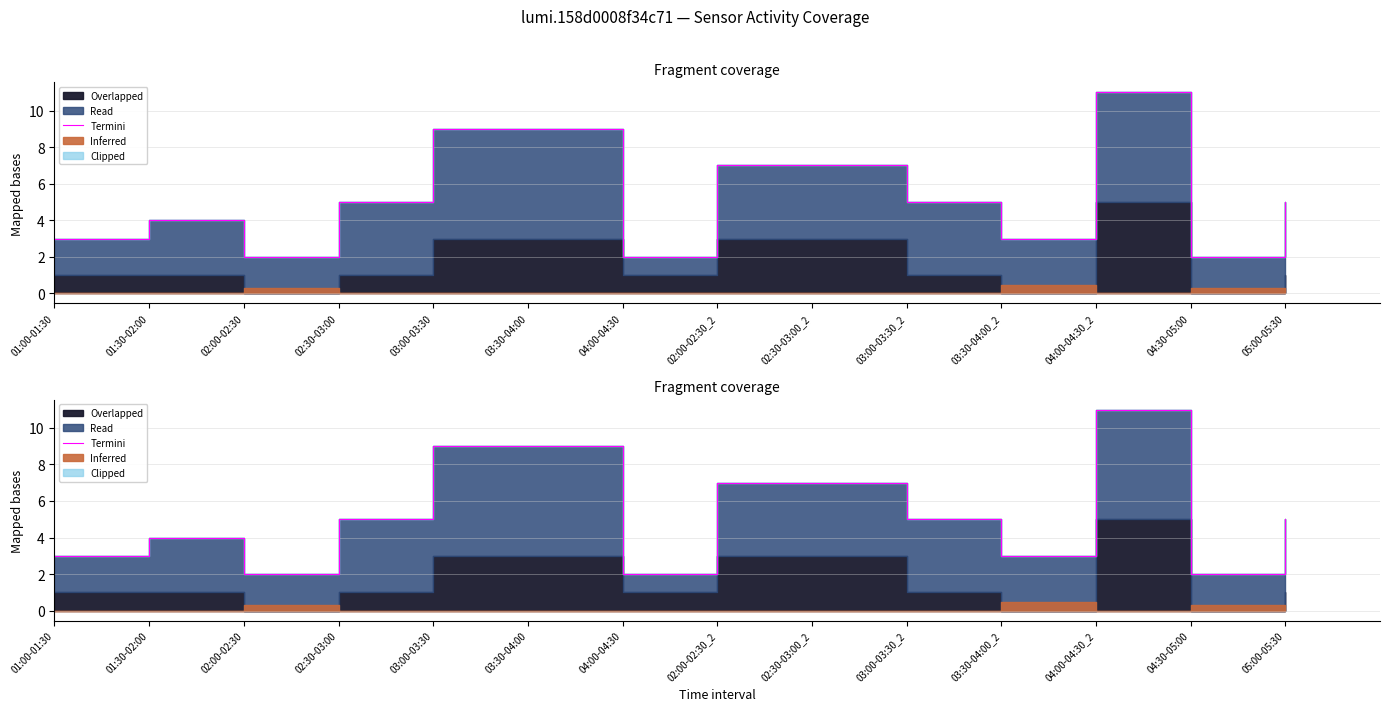

Between 03:00-03:30 and 04:30-05:00, which is larger?

03:00-03:30